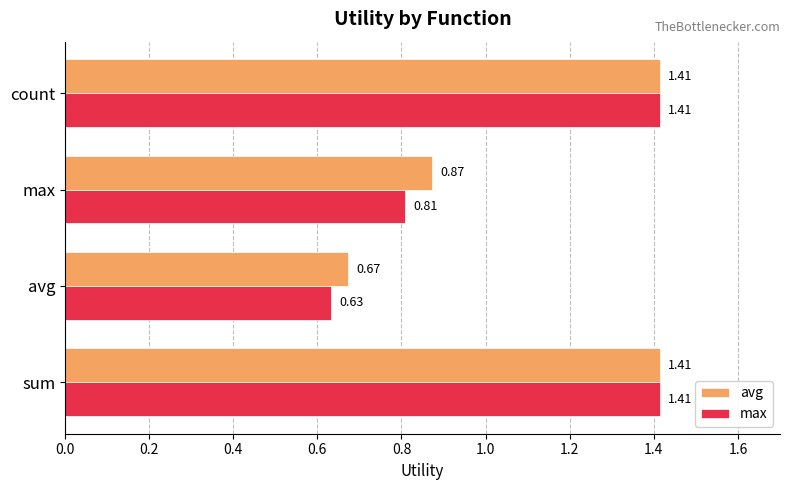

What is the sum of all max values?

4.3